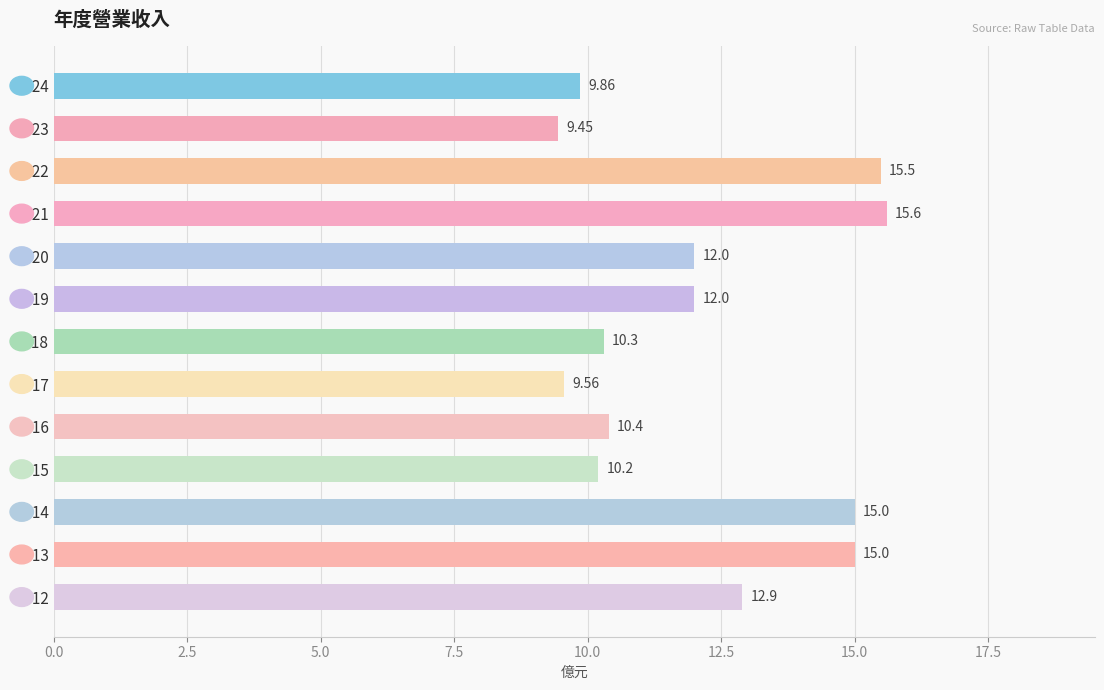

What is the change in value from 2021 to 2014?

-0.6